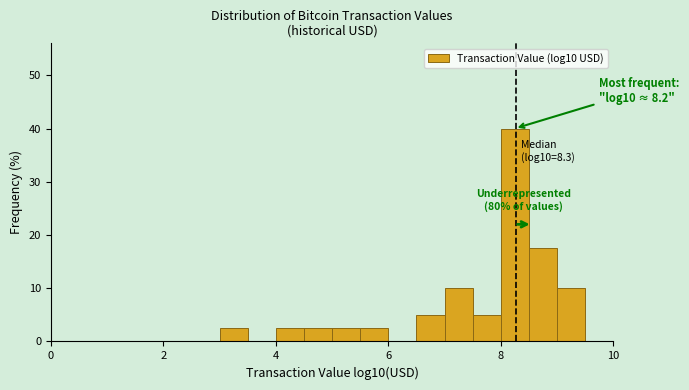

Around what value on the x-axis is the tallest bar? Give the approximate position of its centre, as read against the axis.

8.2